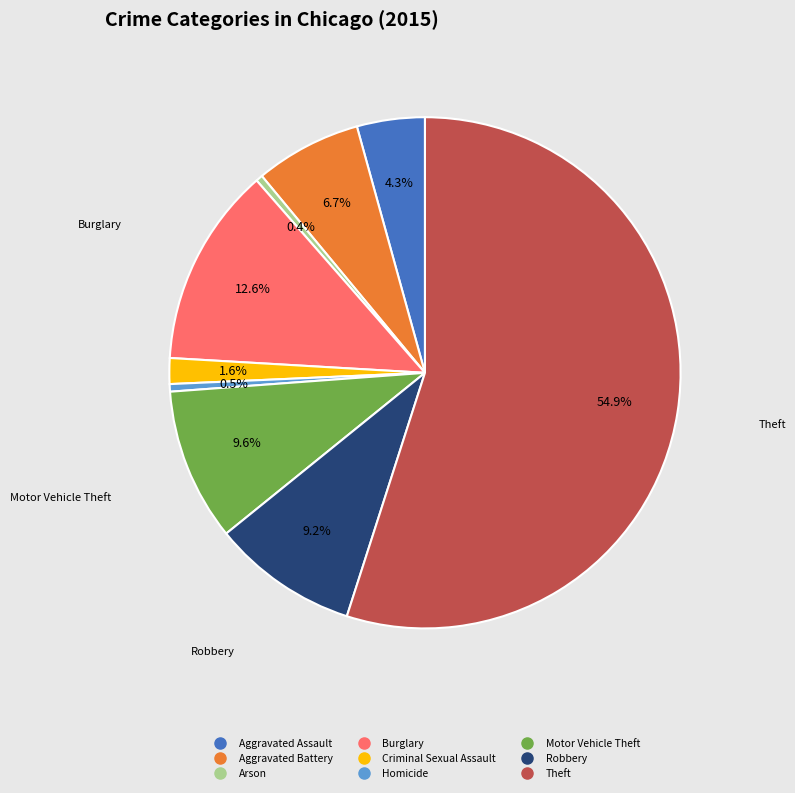

Do Homicide and Arson together represent more than half of the pie?

No